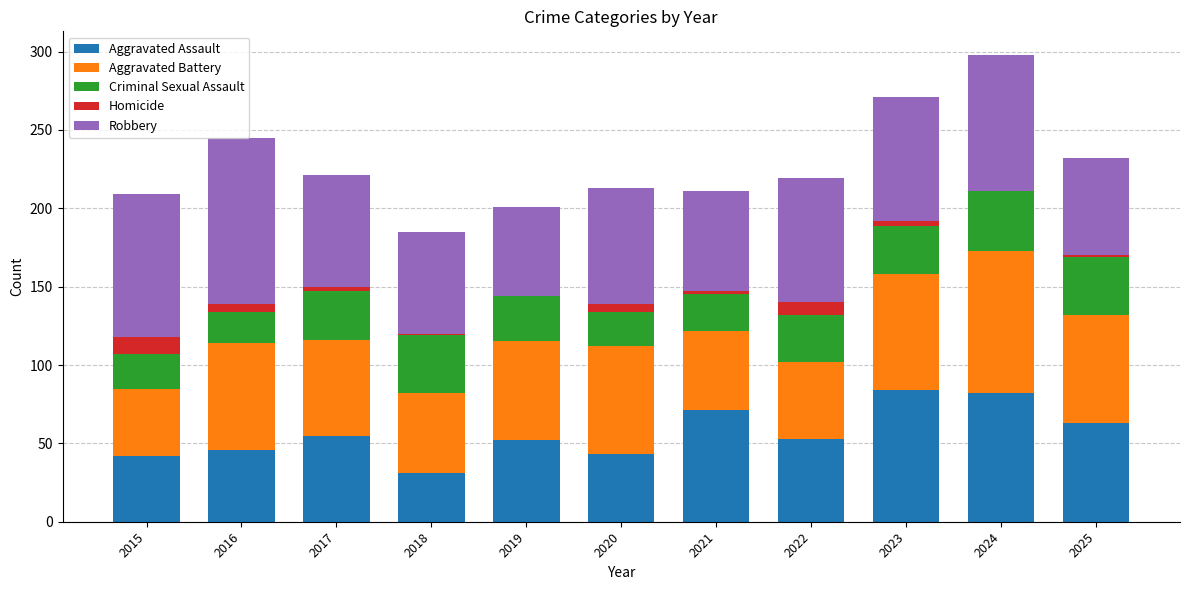

At which category is the sum across all series the highest?

2024